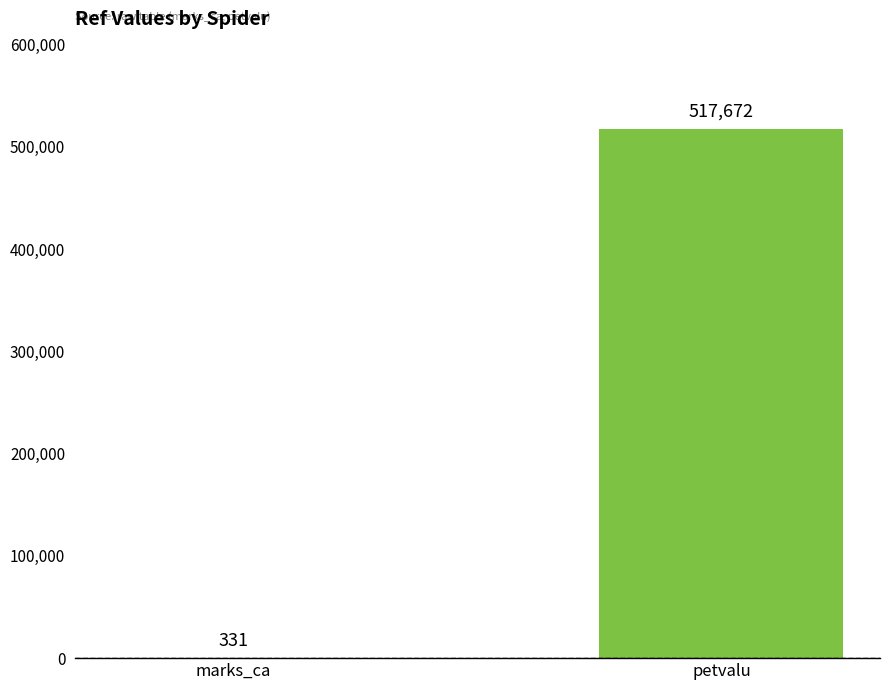

The value at marks_ca is 331. True or false?

True